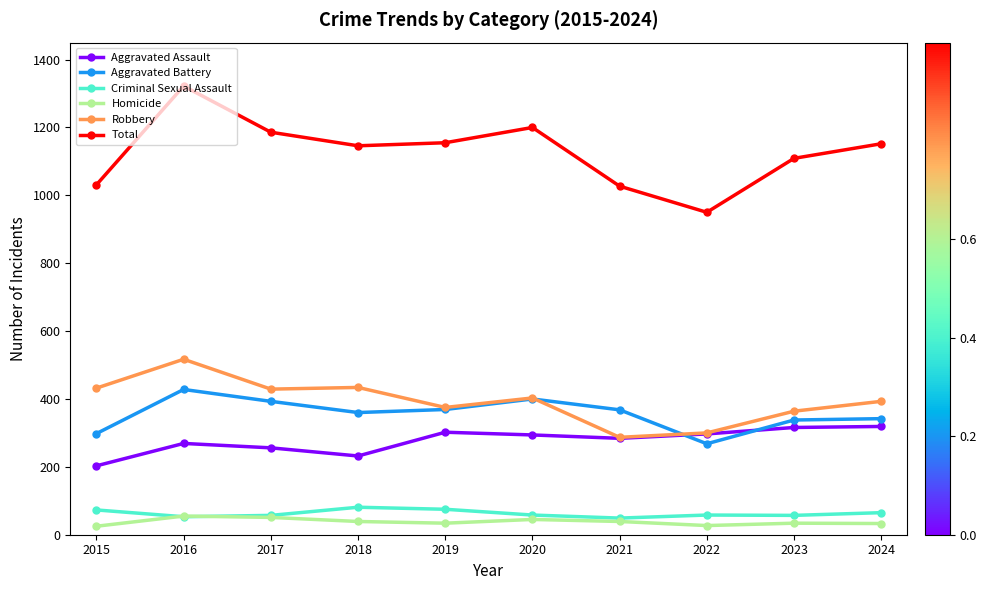

True or false: Aggravated Battery and Homicide cross at least once.

False